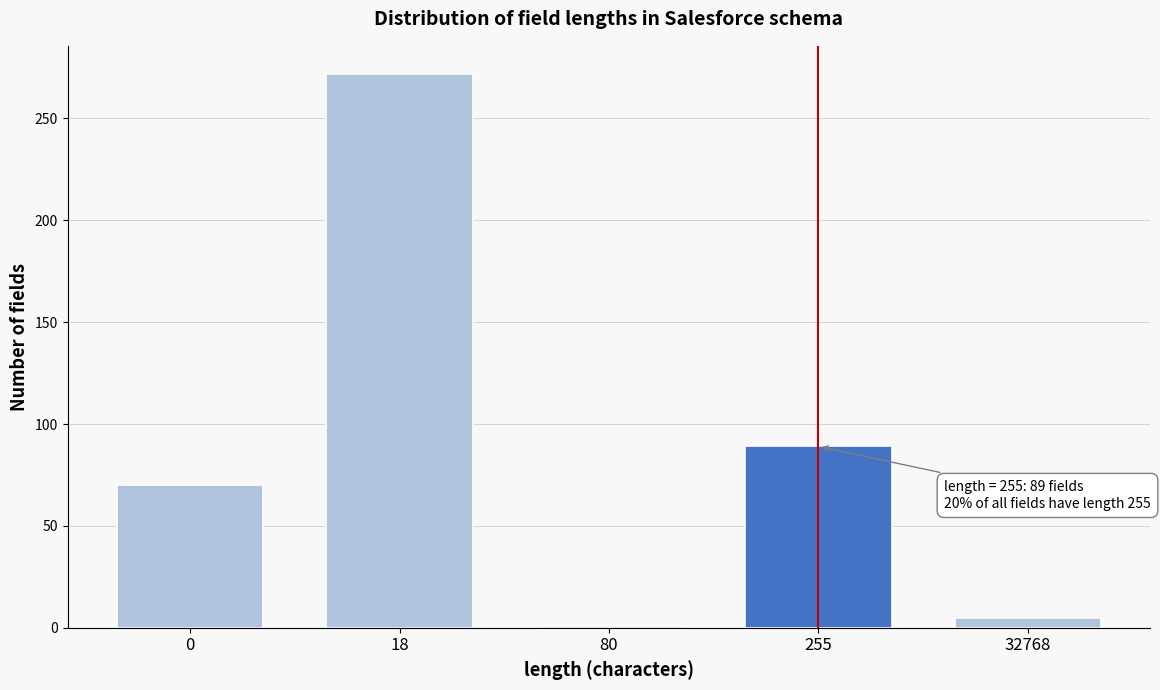

Reading left to right, transcribe all the data shown in this chart.

0=70	18=272	80=1	255=89	32768=5